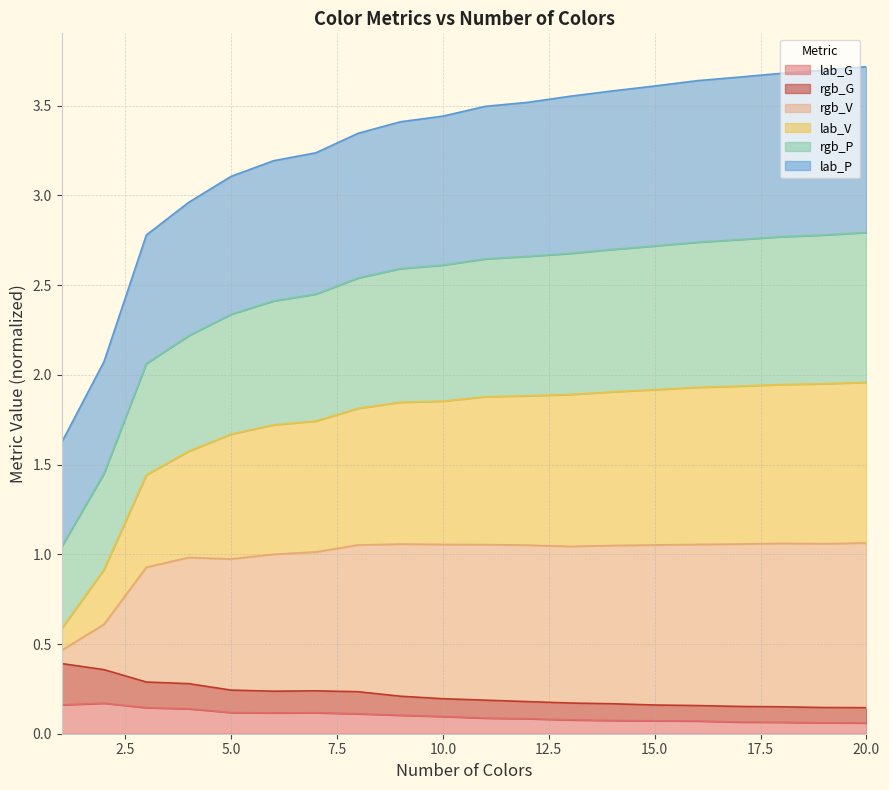

What are all the series names shown in the legend?

lab_G, rgb_G, rgb_V, lab_V, rgb_P, lab_P